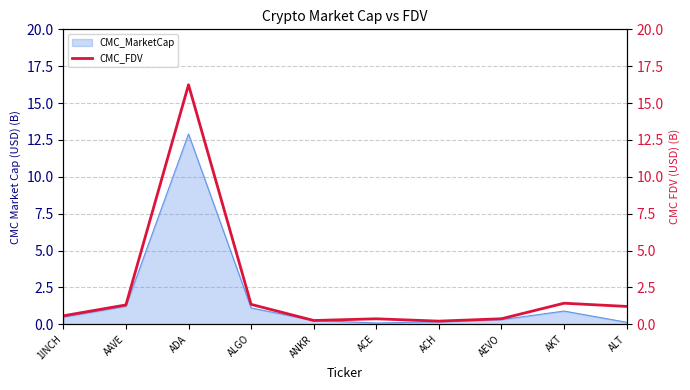

Which category has the highest value in the CMC_MarketCap series?

ADA